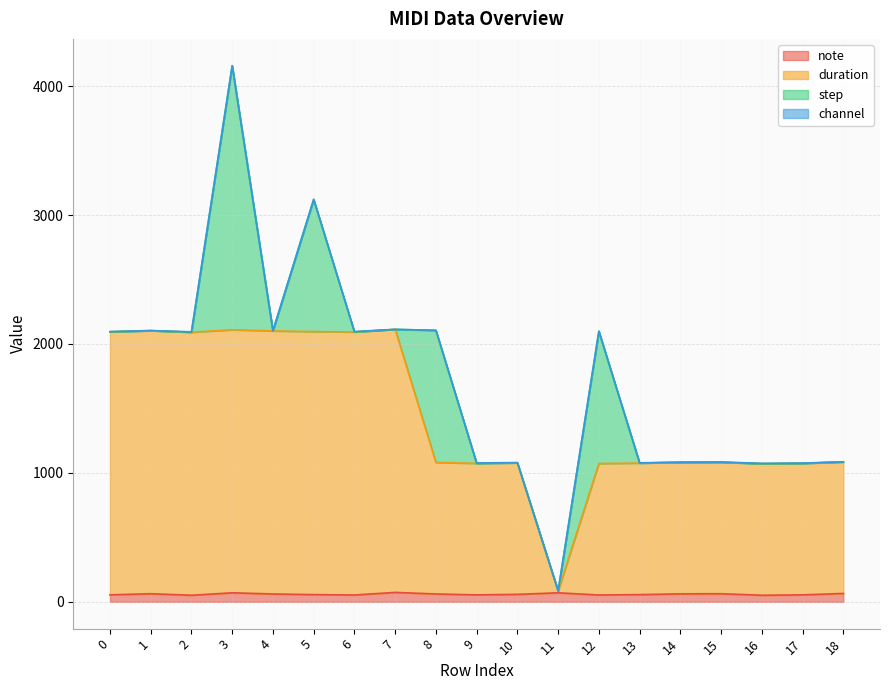

What is the difference between the maximum and minimum values in the note series?

22